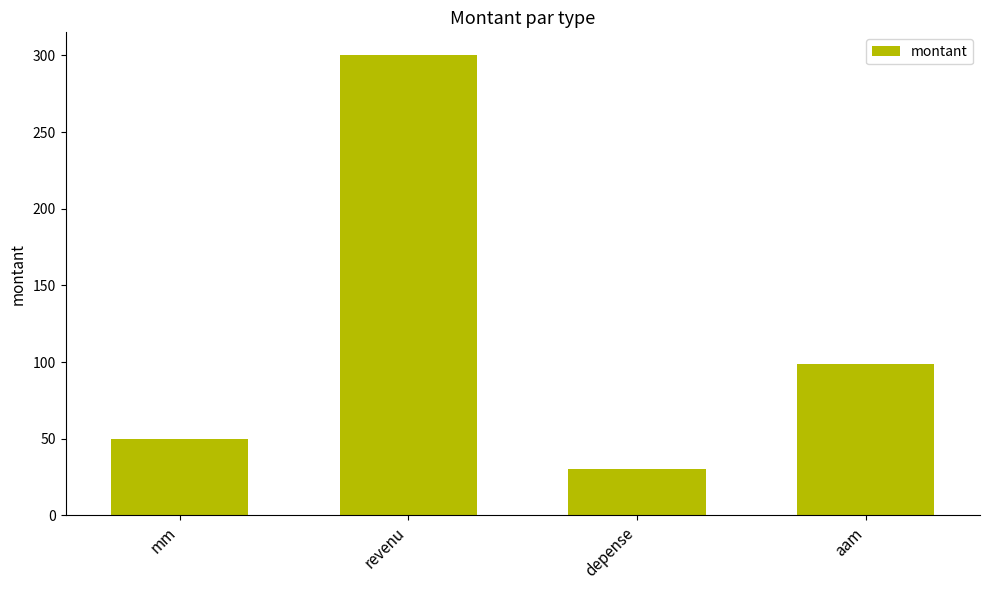

The value at depense is 8. True or false?

False